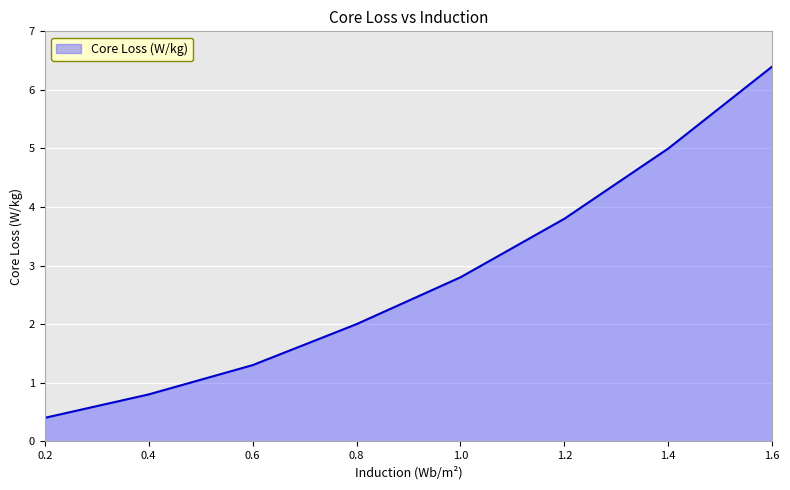

Rank the categories by value from highest to lowest.

1.6, 1.4, 1.2, 1.0, 0.8, 0.6, 0.4, 0.2